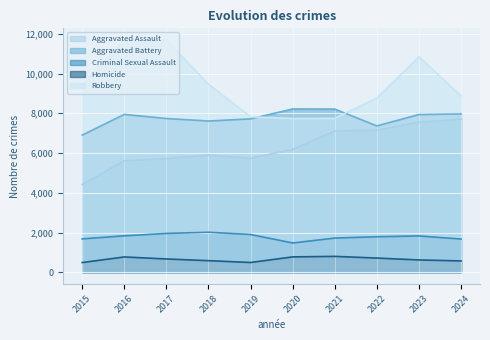

Is it true that Criminal Sexual Assault equals 1900 at 2019?

True